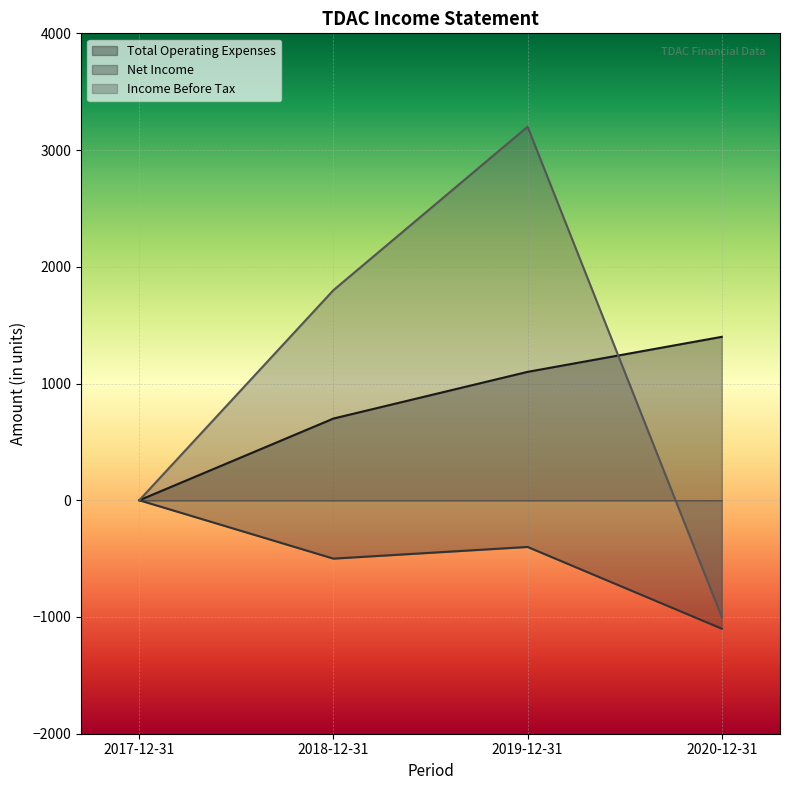

Reading left to right, what are all the values shown in this chart?

Total Operating Expenses: 2017-12-31=0	2018-12-31=700	2019-12-31=1100	2020-12-31=1400
Net Income: 2017-12-31=0	2018-12-31=-500	2019-12-31=-400	2020-12-31=-1100
Income Before Tax: 2017-12-31=0	2018-12-31=1800	2019-12-31=3200	2020-12-31=-1000